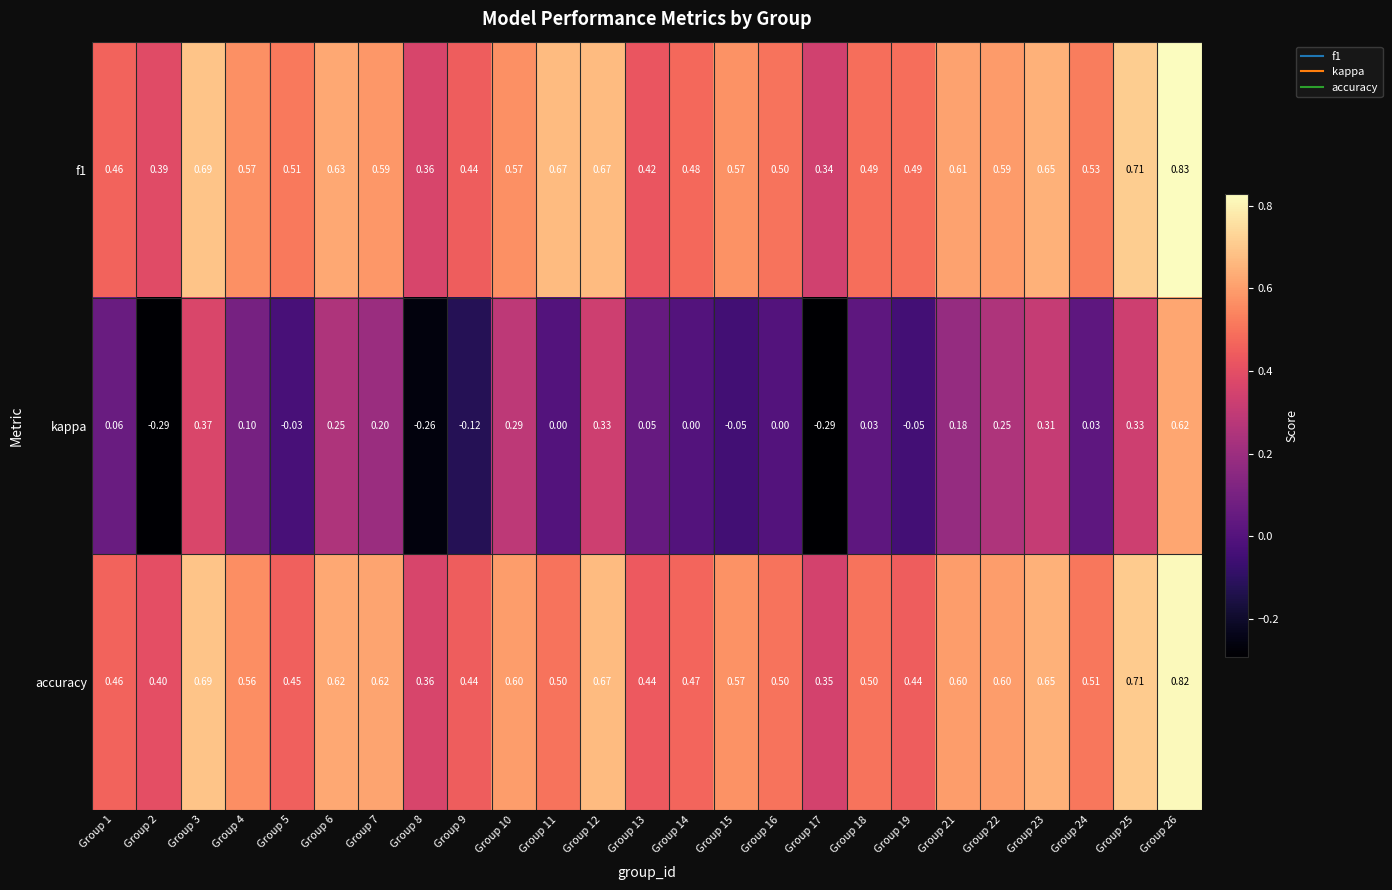

Which series has the largest range (max minus min)?

kappa